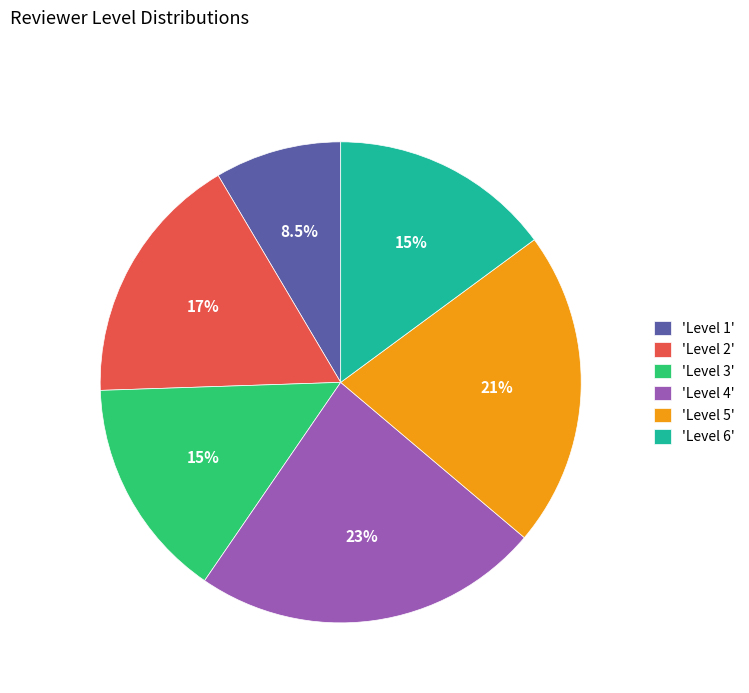

To the nearest percent, what is the average slice percentage?

17%